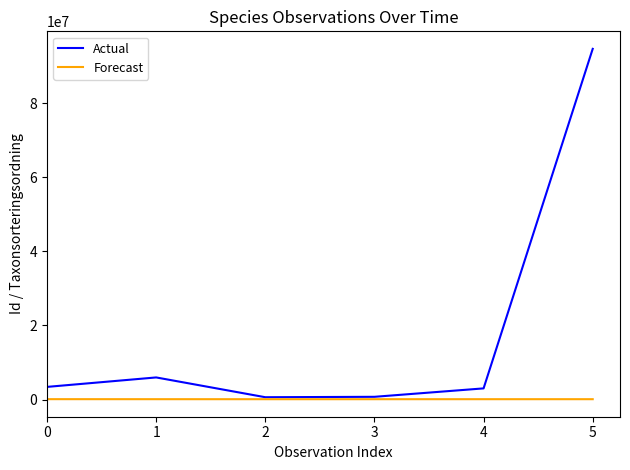

Which series has the widest spread of values?

Actual